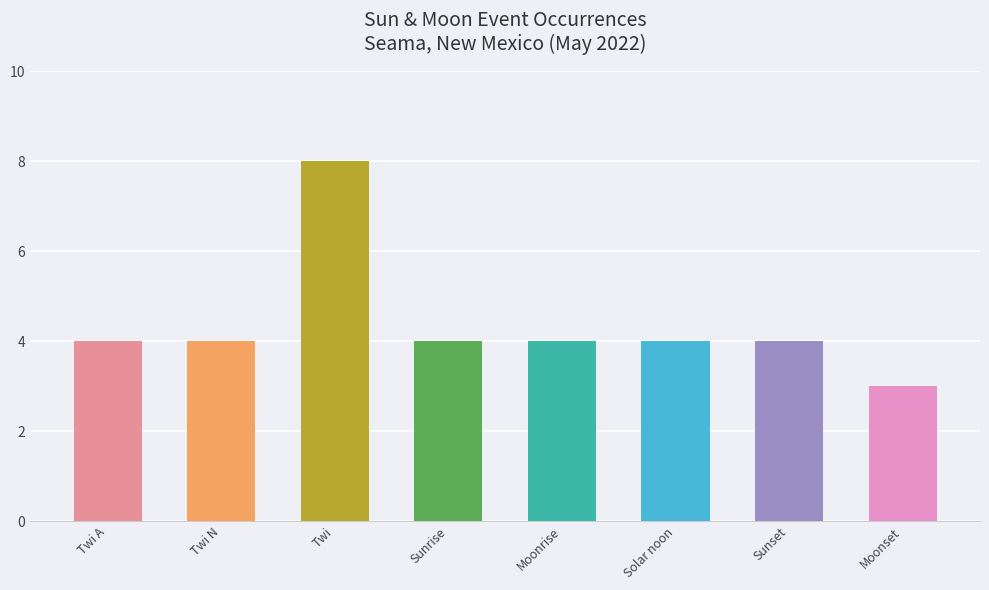

What value does the data have at Twi A?

4